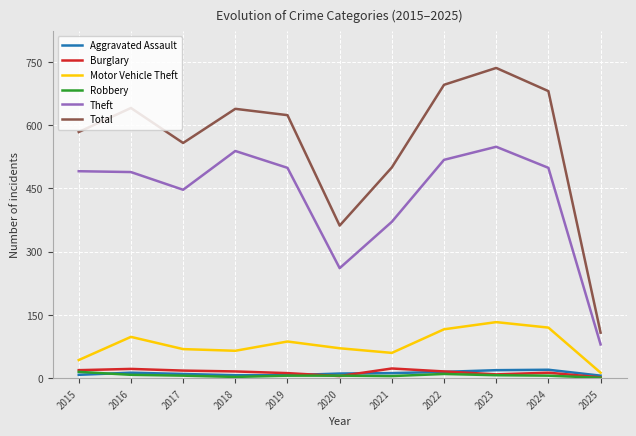

The value of Total at 2021 is 500. True or false?

True